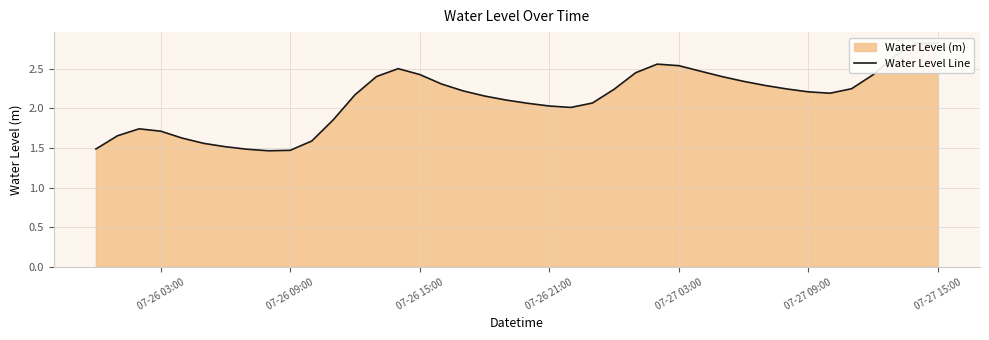

What is the sum of all values?

84.6